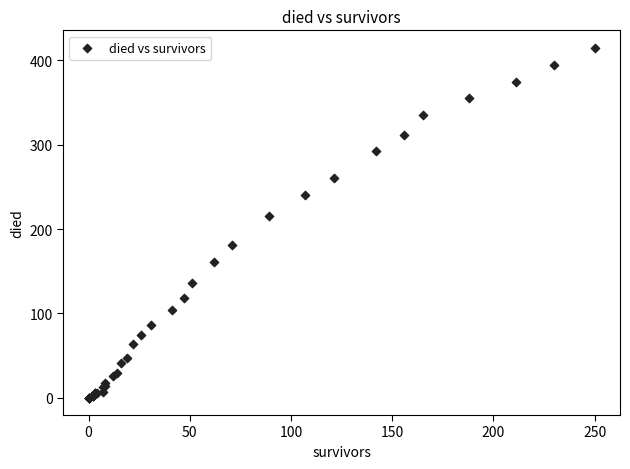

What Y value in the scatter plot is closest to 207?

215